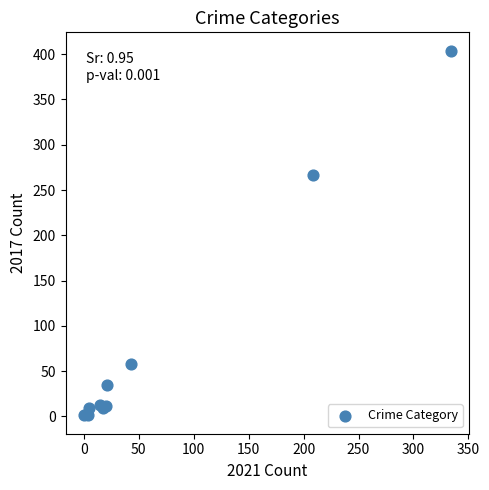

What Y value in the scatter plot is closest to 202?

267